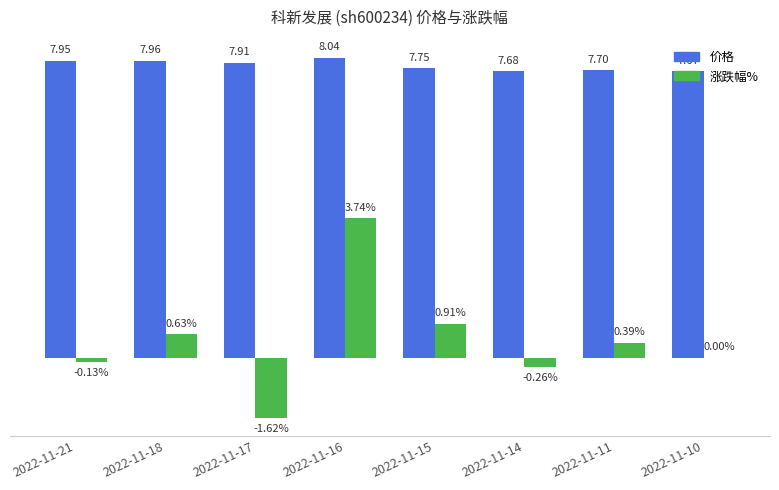

Which series changed the most between 2022-11-16 and 2022-11-11?

涨跌幅%